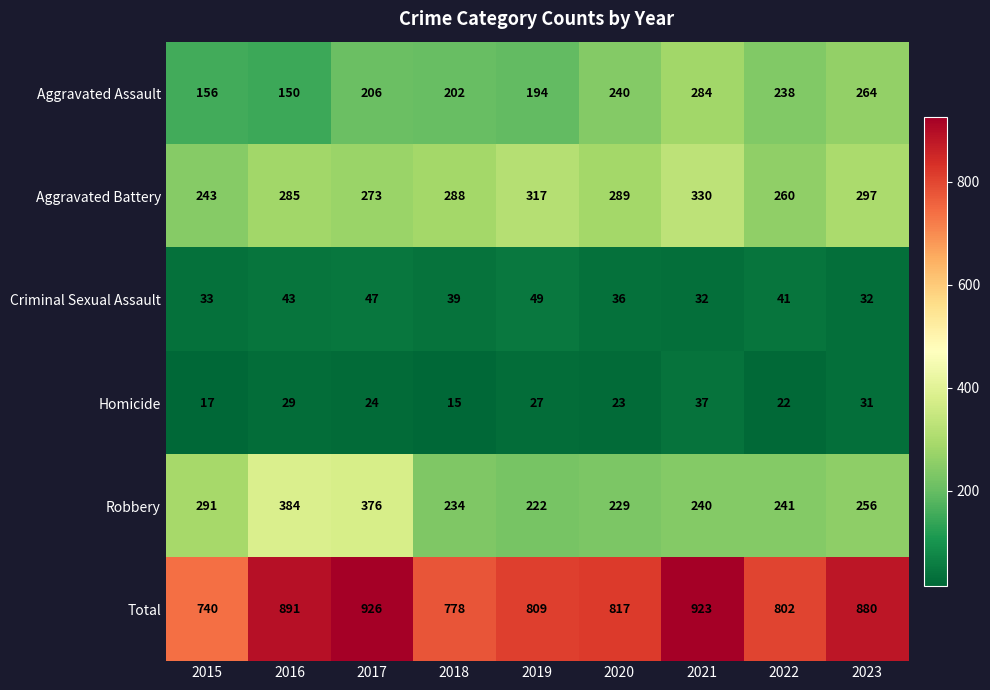

What is the total value across all series at 2019?

1618